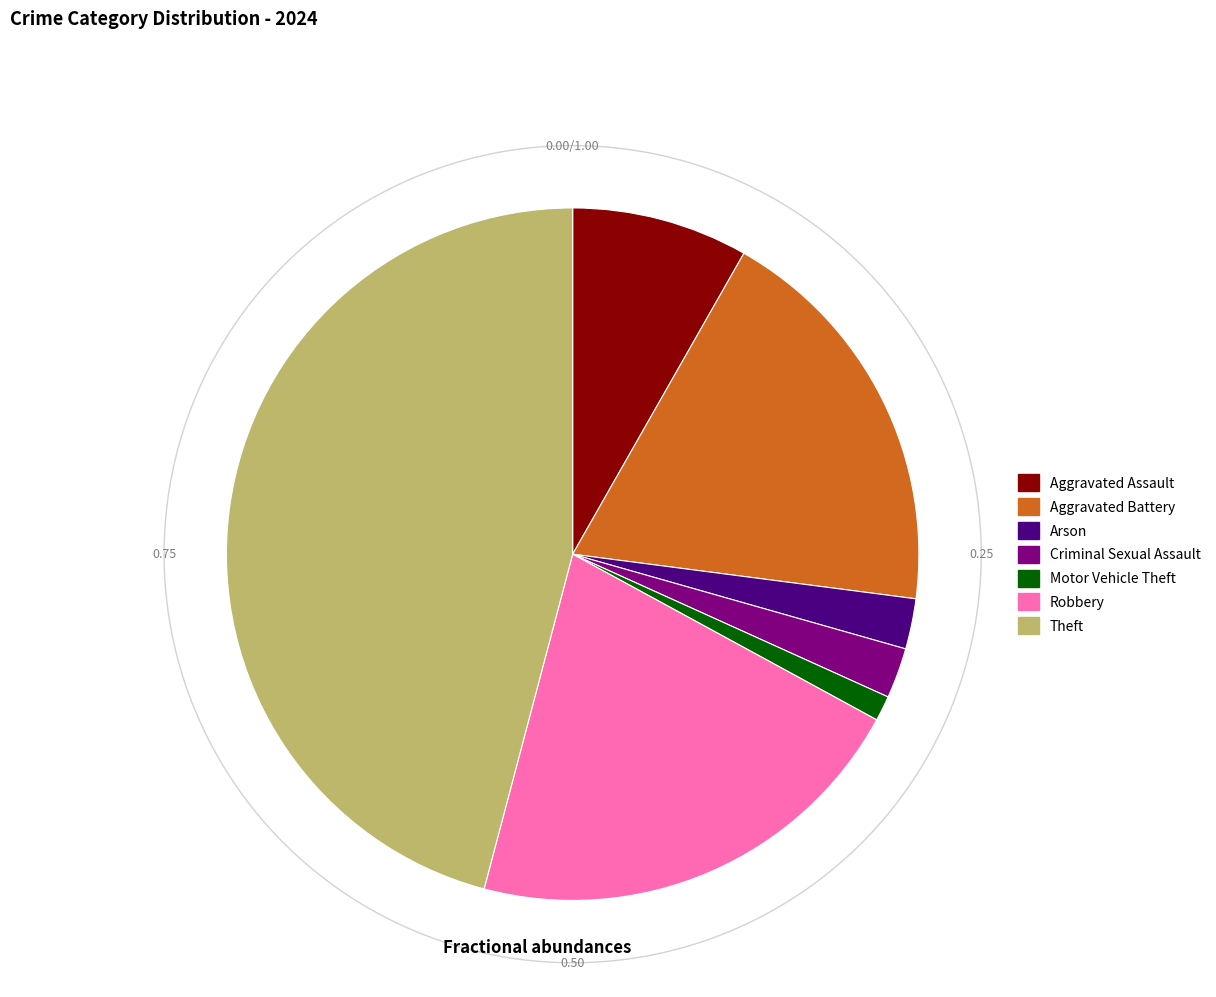

To the nearest percent, what is the combined percentage of Robbery and Homicide?

21%